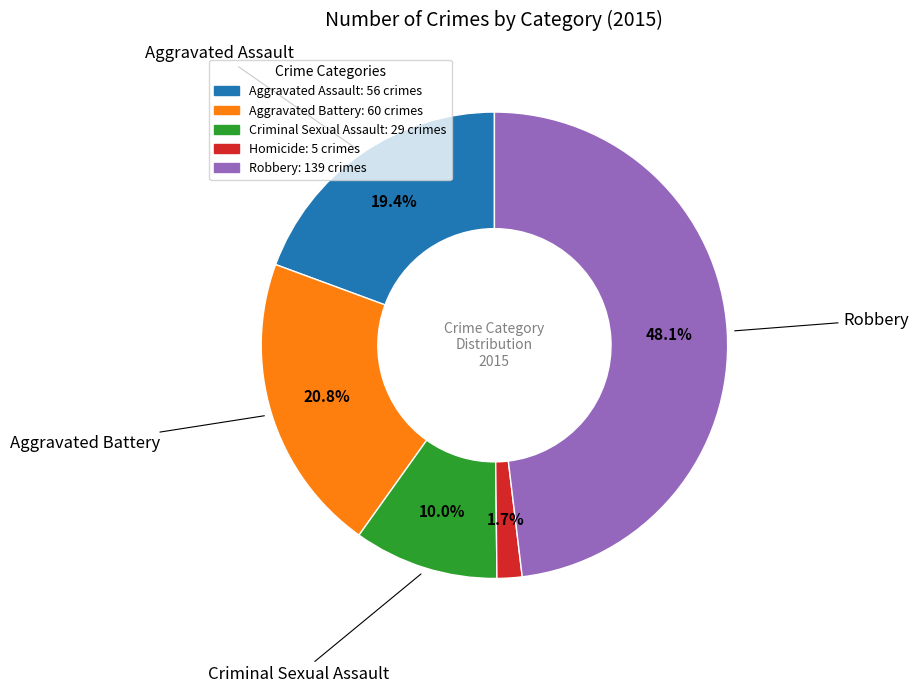

Between Homicide and Criminal Sexual Assault, which is larger?

Criminal Sexual Assault